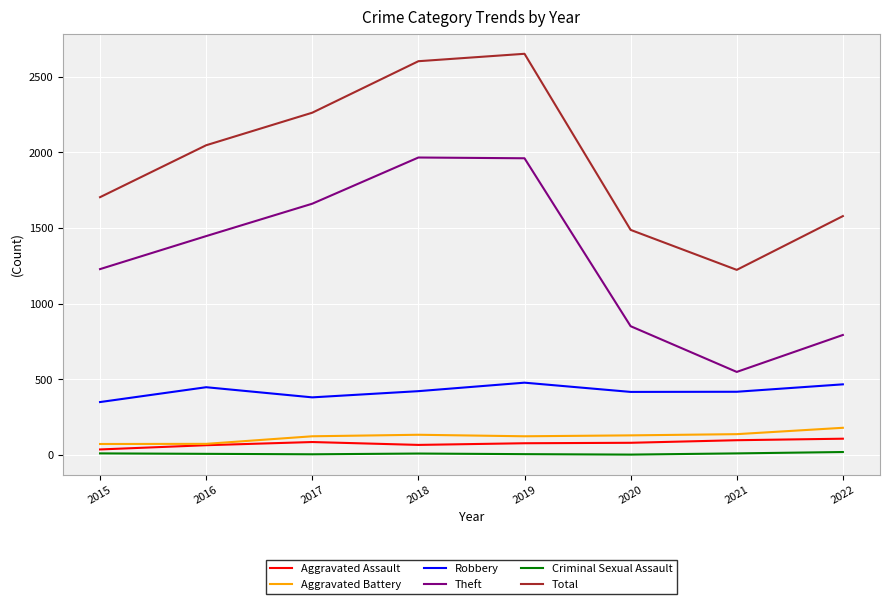

Which series has the largest total across all categories?

Total